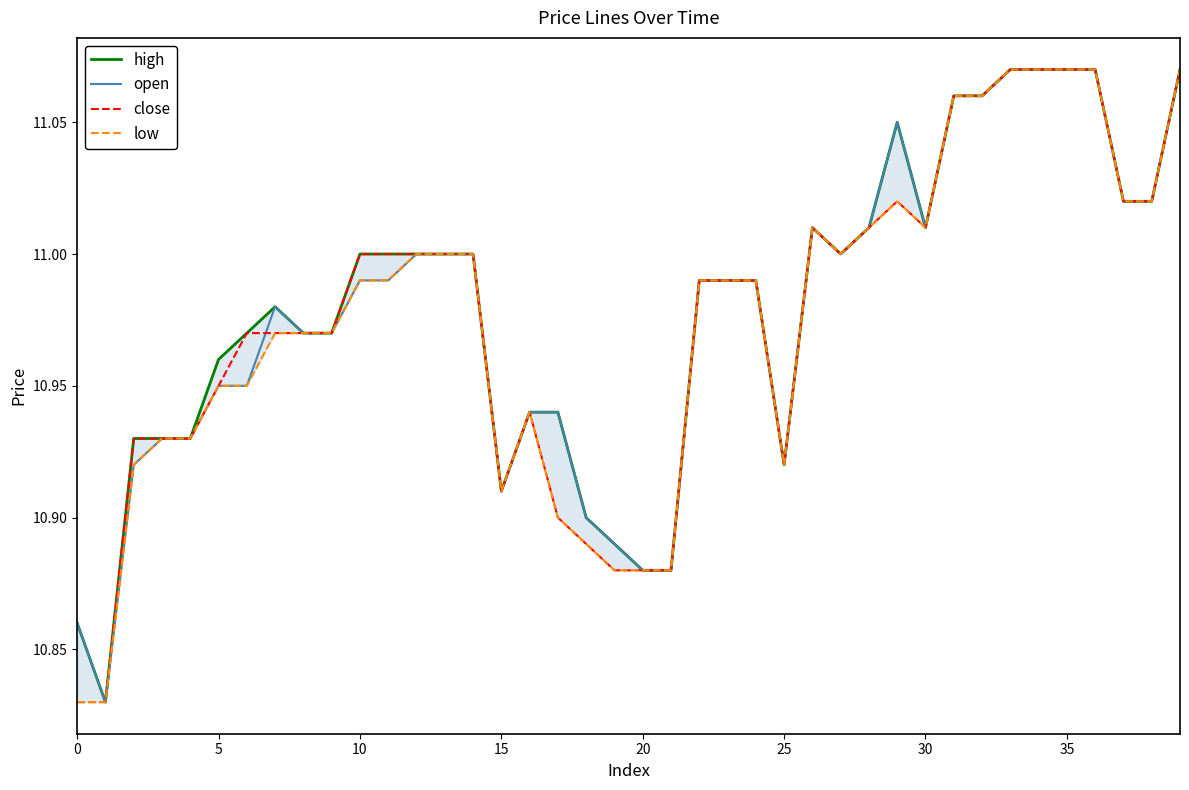

What is the difference between the maximum and minimum values in the close series?

0.2